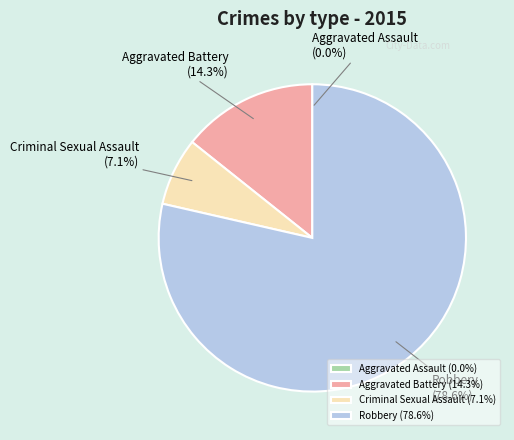

Is there any slice that represents more than half of the pie?

Yes